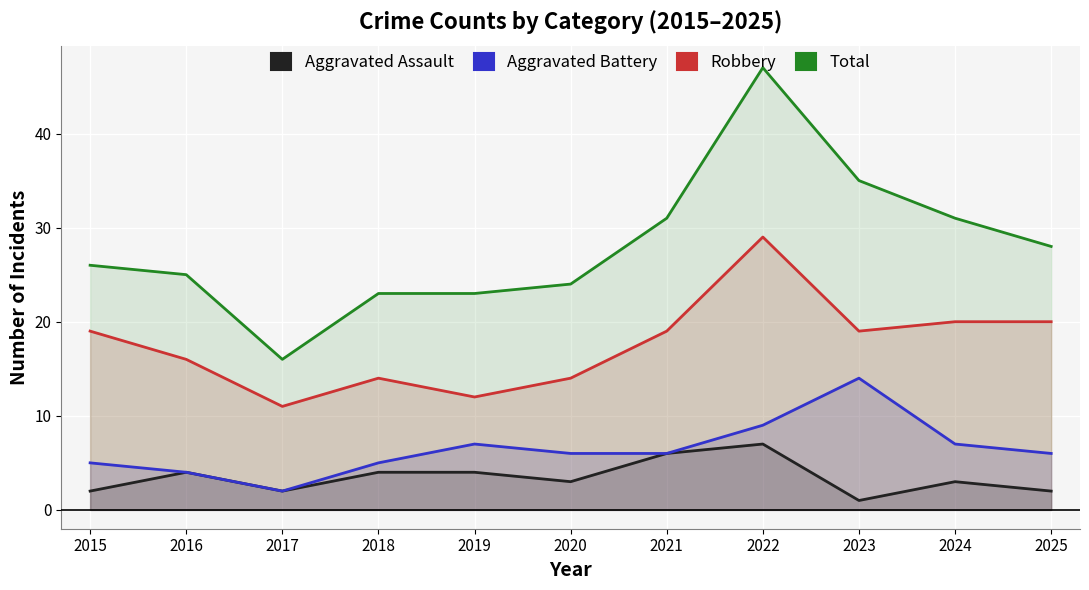

What is the difference between the maximum and minimum values in the Robbery series?

18